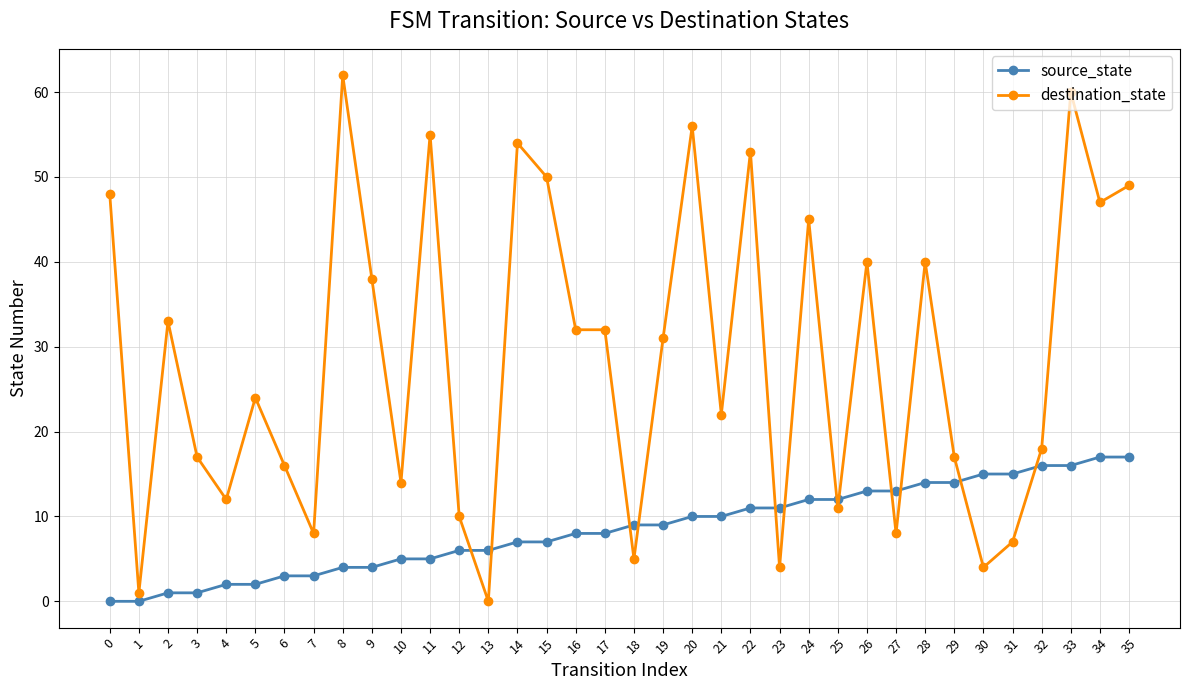

Which category has the lowest value in the destination_state series?

13